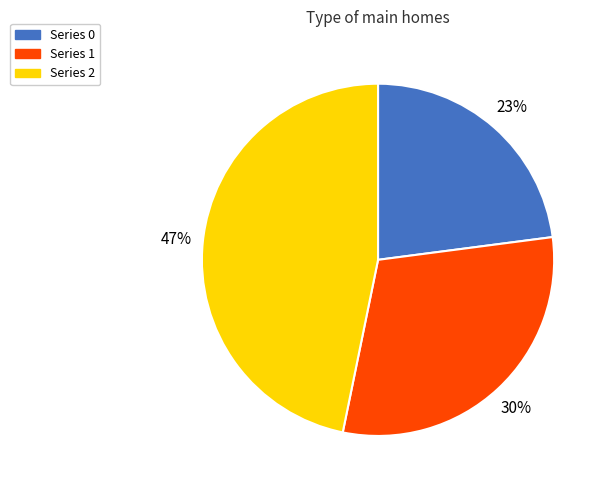

Is there a majority slice in this chart?

No